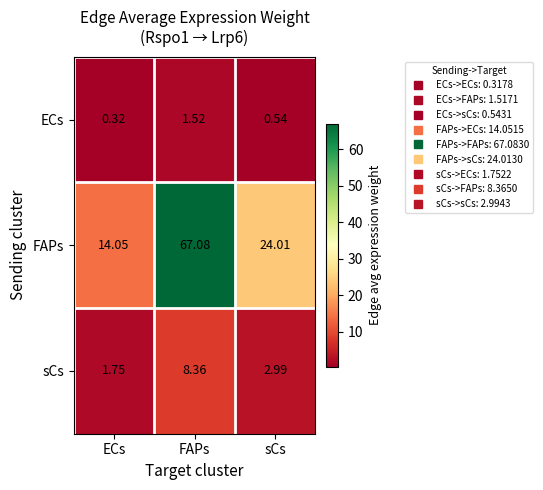

Which category has the highest value across all series?

FAPs